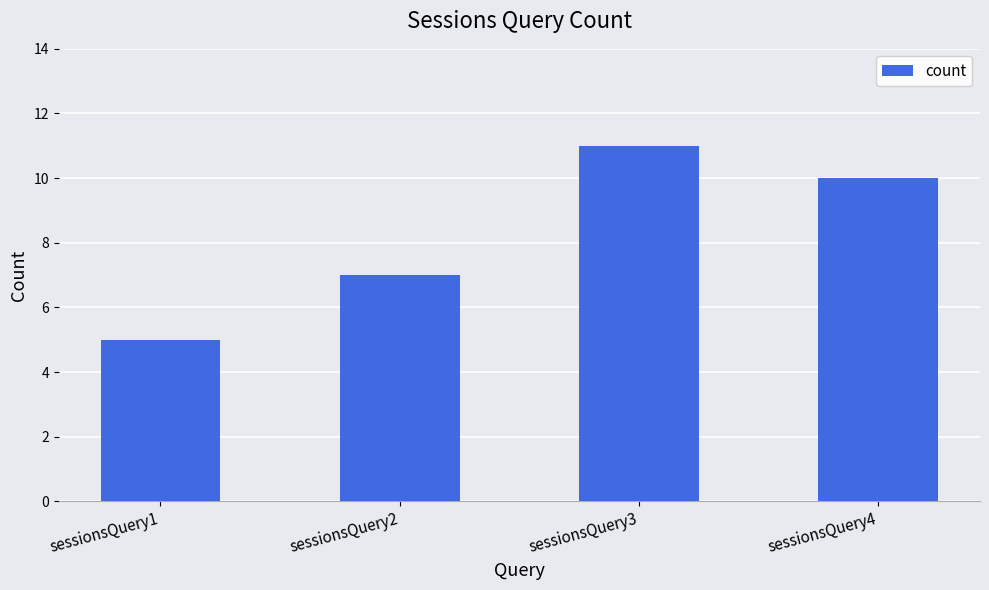

Which category has the highest value across all series?

sessionsQuery3